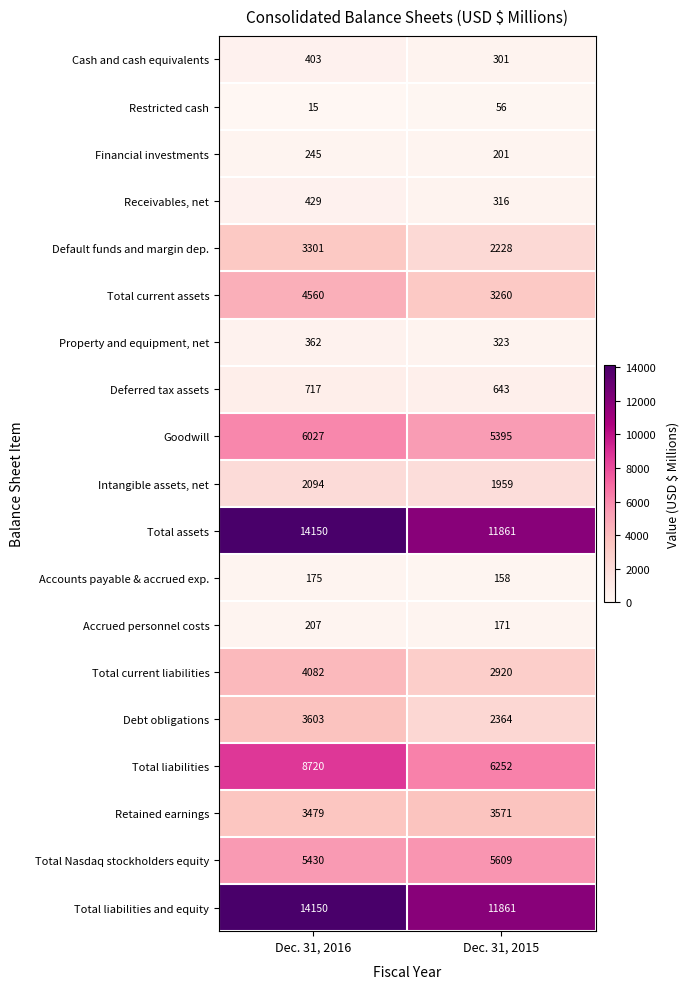

What is the minimum value for Total current liabilities?

2920